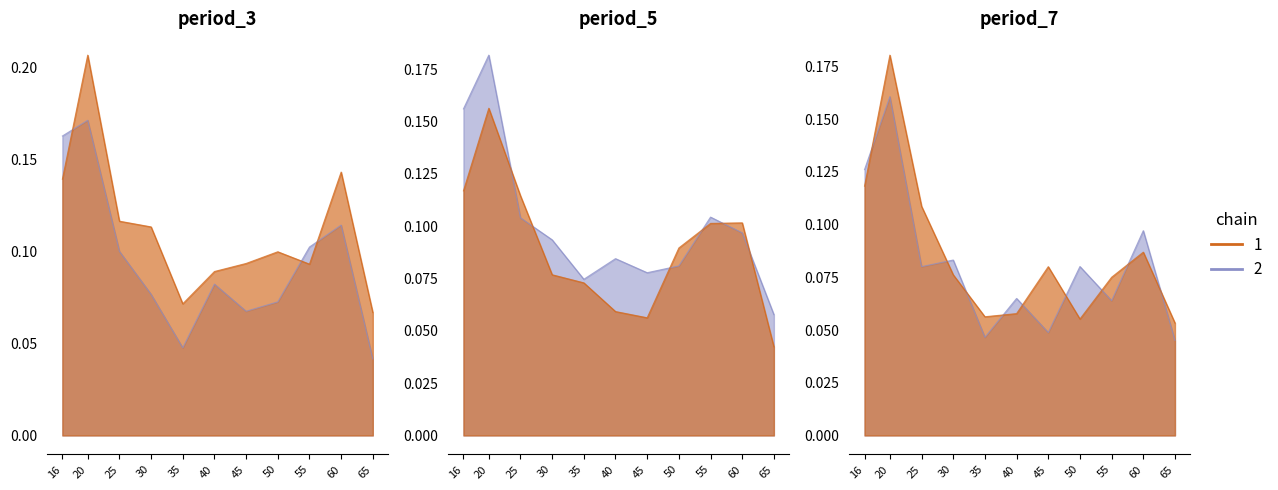

True or false: period_4 and period_8 cross at least once.

True